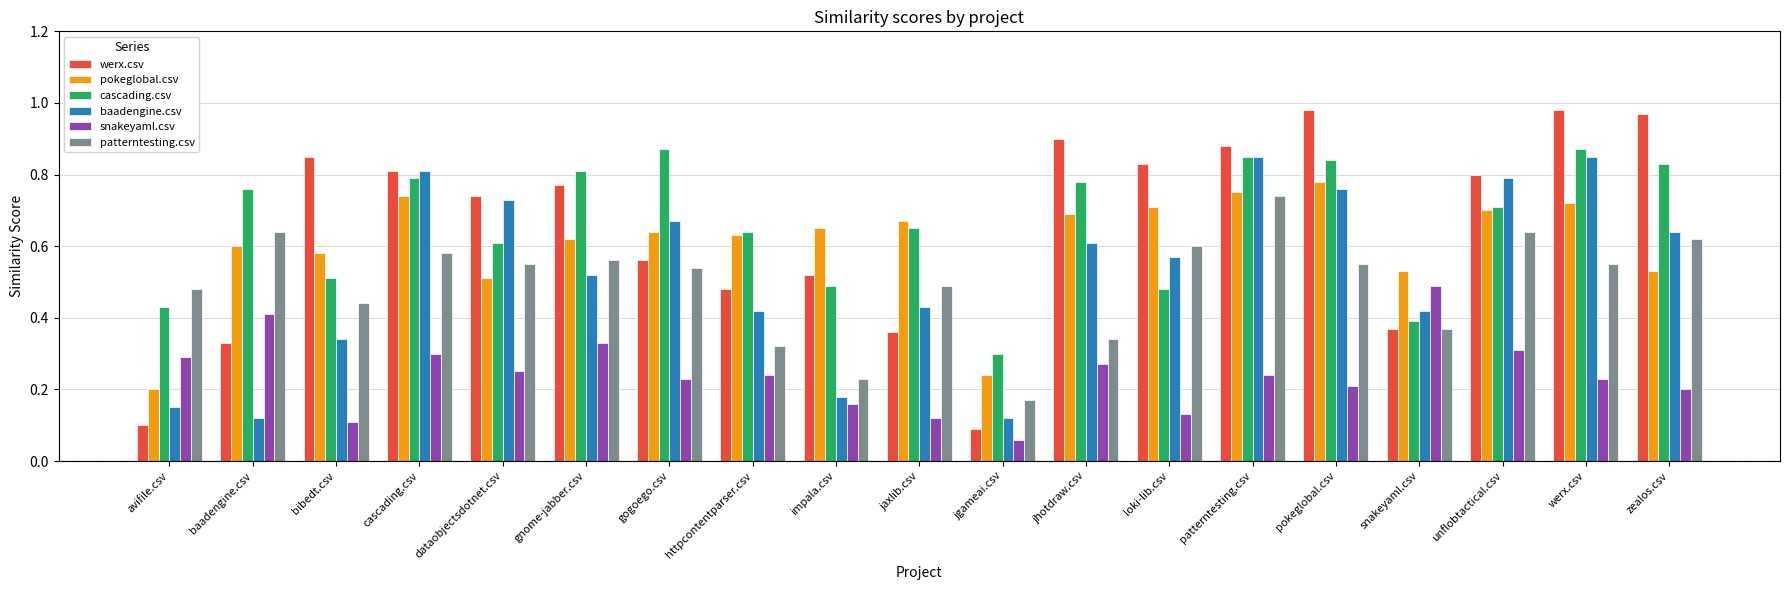

Which series has the widest spread of values?

werx.csv